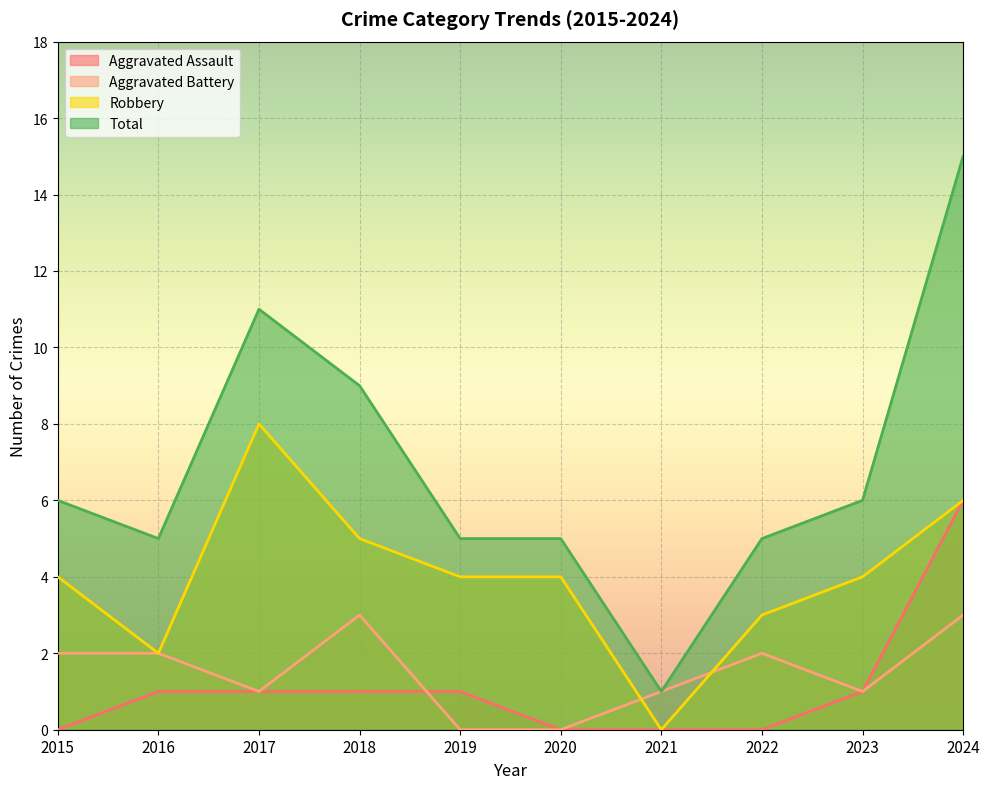

True or false: Aggravated Assault and Aggravated Battery intersect in this chart.

True